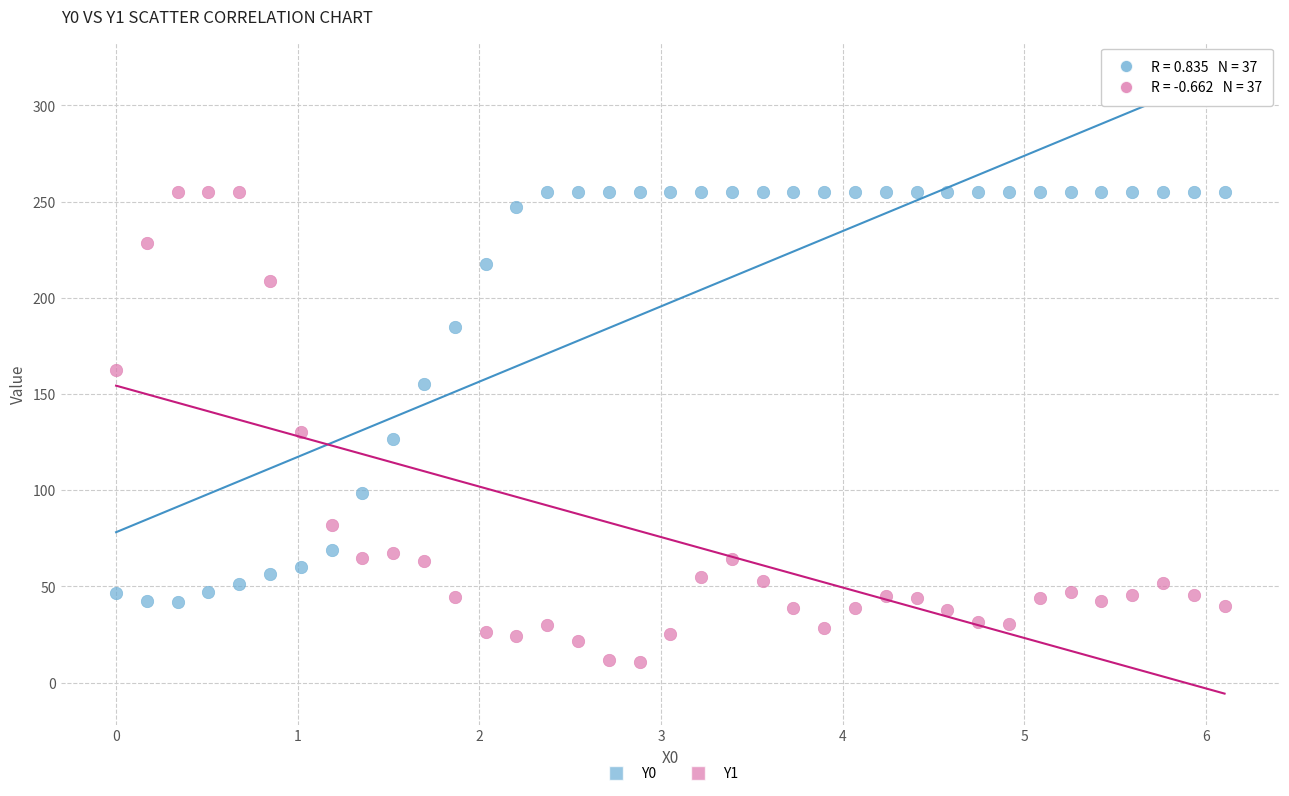

Which series has the widest spread of Y values?

Y1